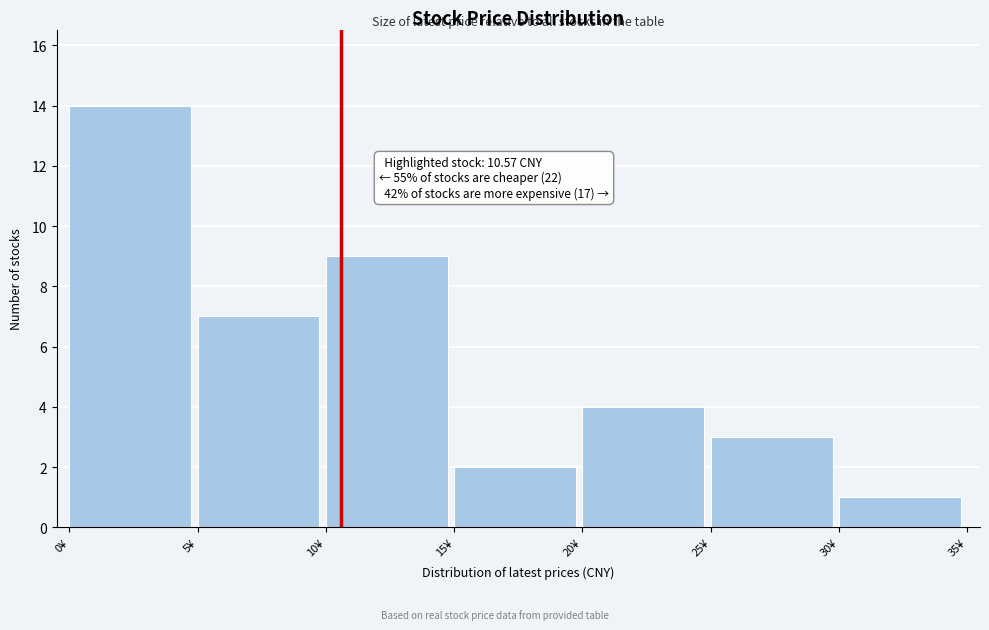

Over which range of the x-axis is the bar tallest?

0 to 5